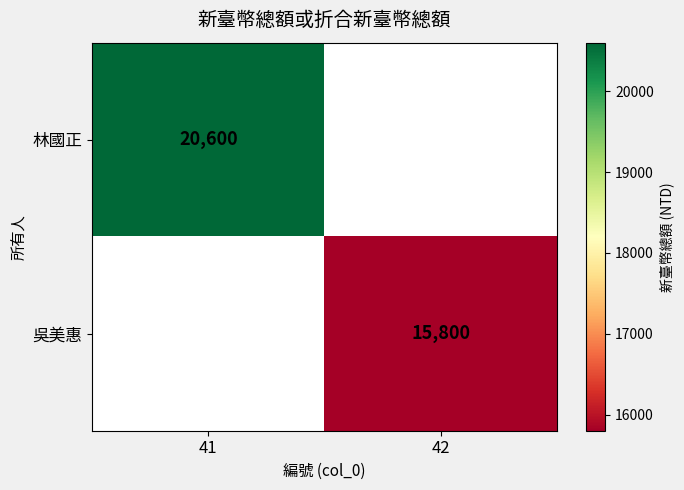

Which label corresponds to the largest value in the chart?

41